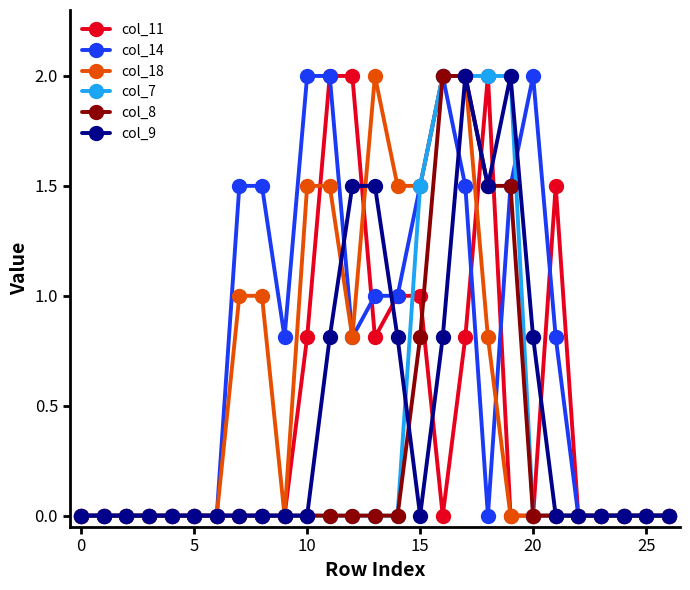

True or false: col_14 has more than 1 interior local peaks.

True